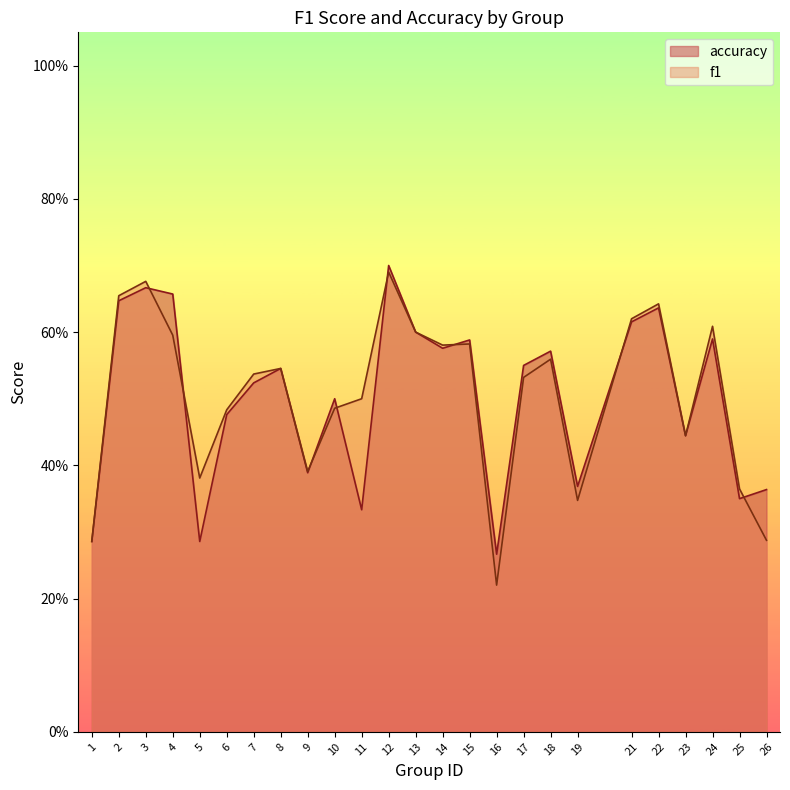

True or false: f1 has a value of 0.9 at 4.

False